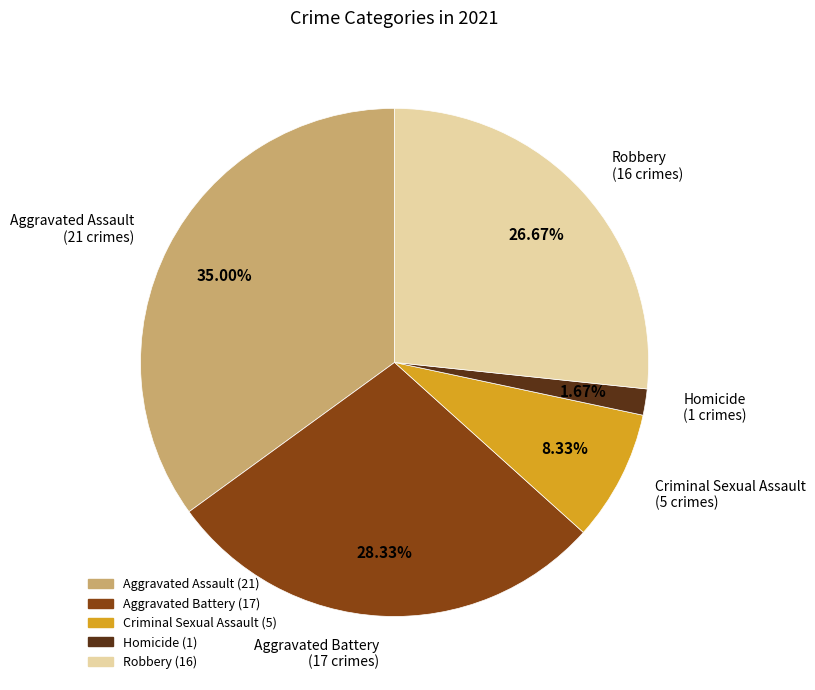

Does Aggravated Battery account for over 50% of the chart?

No